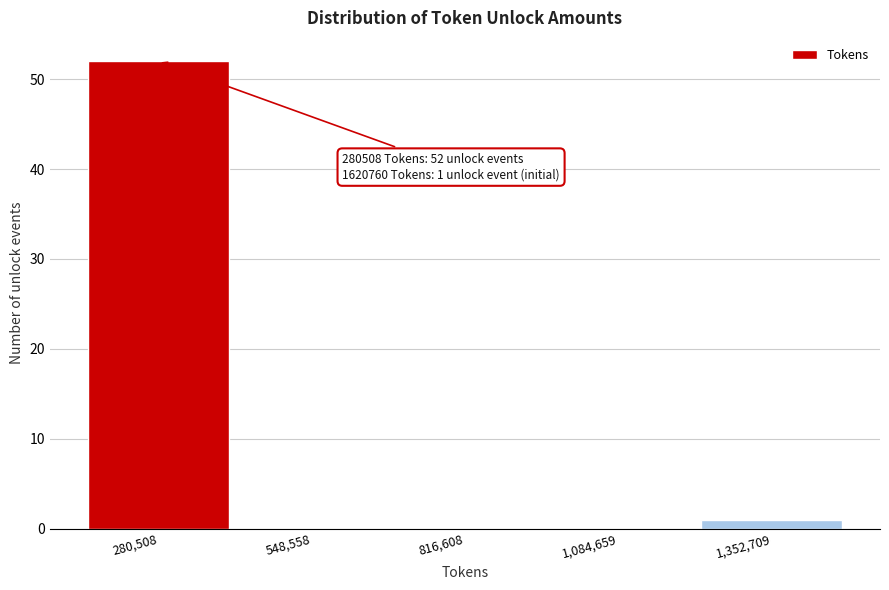

Reading right to left, list all the values displayed in this chart.

1,352,709=1	1,084,659=0	816,608=0	548,558=0	280,508=52